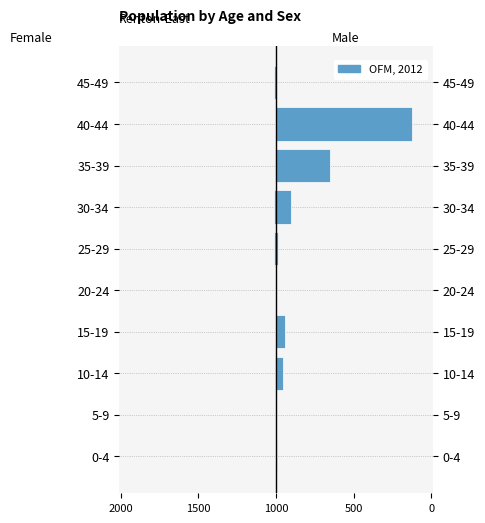

Between 1500 and 0, which series saw the biggest shift?

Male